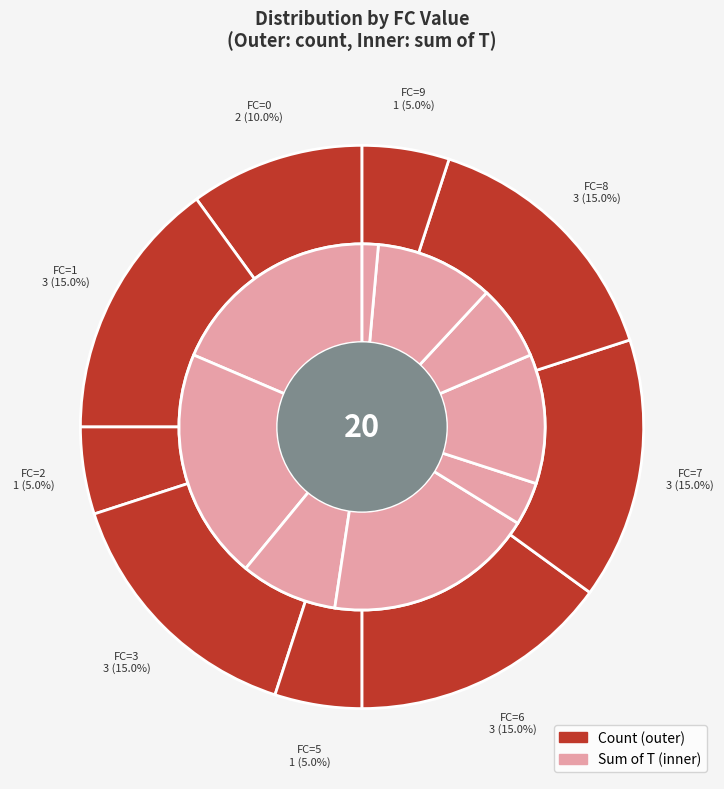

Does 0 account for over 50% of the chart?

No